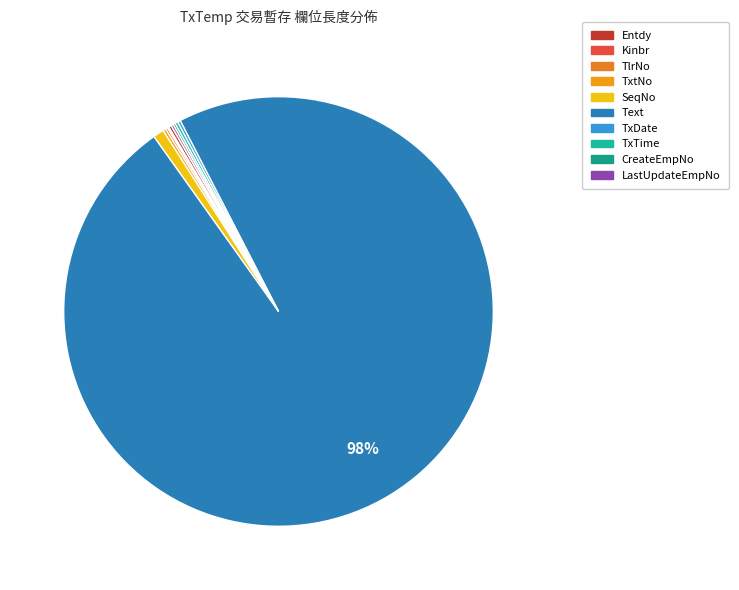

To the nearest percent, what is the average slice percentage?

10%